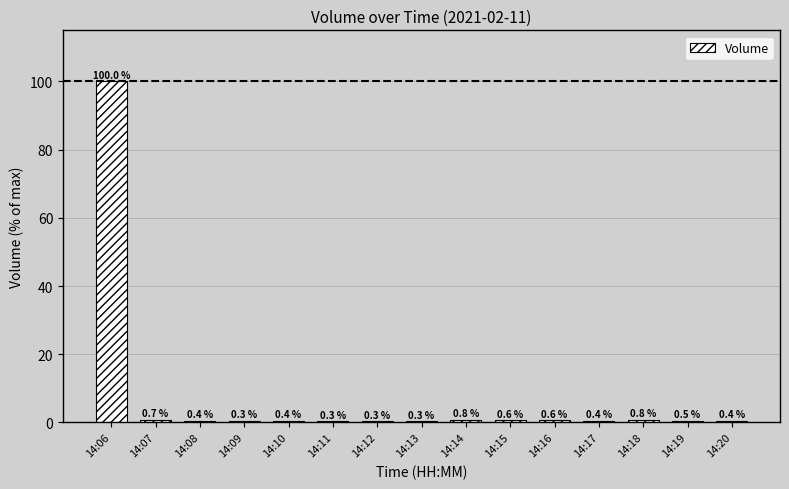

What is the sum of the values at 14:18 and 14:07?

1.5